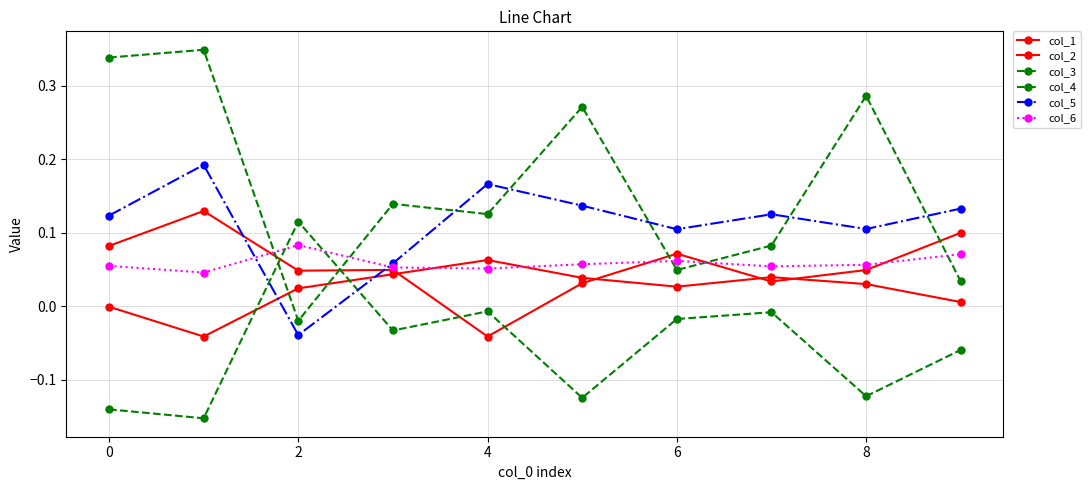

True or false: col_2 and col_3 cross at least once.

True